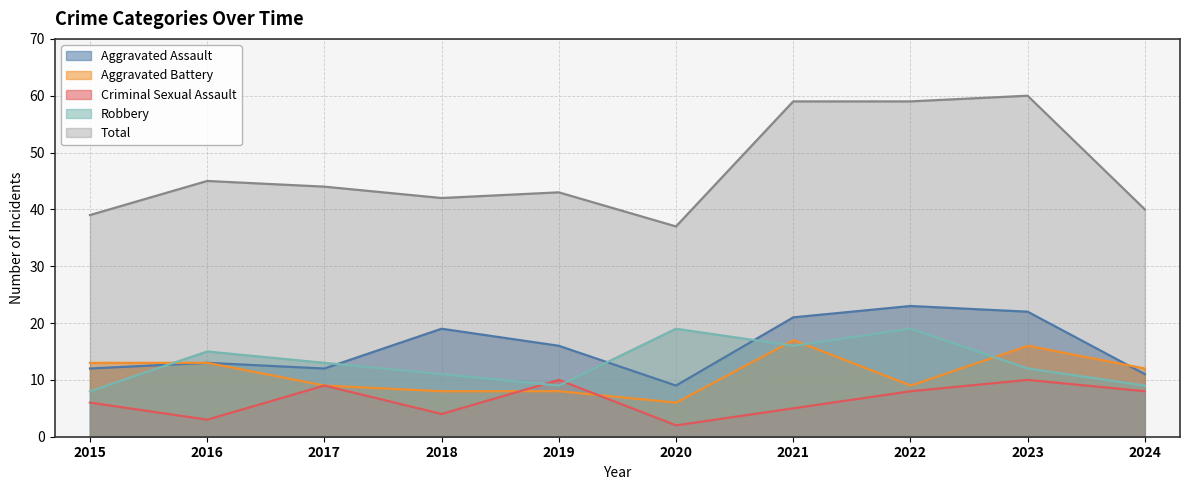

What is the average value of the Aggravated Assault series?

16